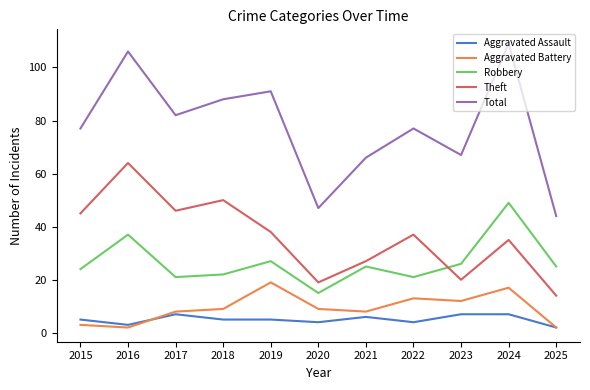

Reading left to right, transcribe all the data shown in this chart.

Aggravated Assault: 2015=5	2016=3	2017=7	2018=5	2019=5	2020=4	2021=6	2022=4	2023=7	2024=7	2025=2
Aggravated Battery: 2015=3	2016=2	2017=8	2018=9	2019=19	2020=9	2021=8	2022=13	2023=12	2024=17	2025=2
Robbery: 2015=24	2016=37	2017=21	2018=22	2019=27	2020=15	2021=25	2022=21	2023=26	2024=49	2025=25
Theft: 2015=45	2016=64	2017=46	2018=50	2019=38	2020=19	2021=27	2022=37	2023=20	2024=35	2025=14
Total: 2015=77	2016=106	2017=82	2018=88	2019=91	2020=47	2021=66	2022=77	2023=67	2024=109	2025=44